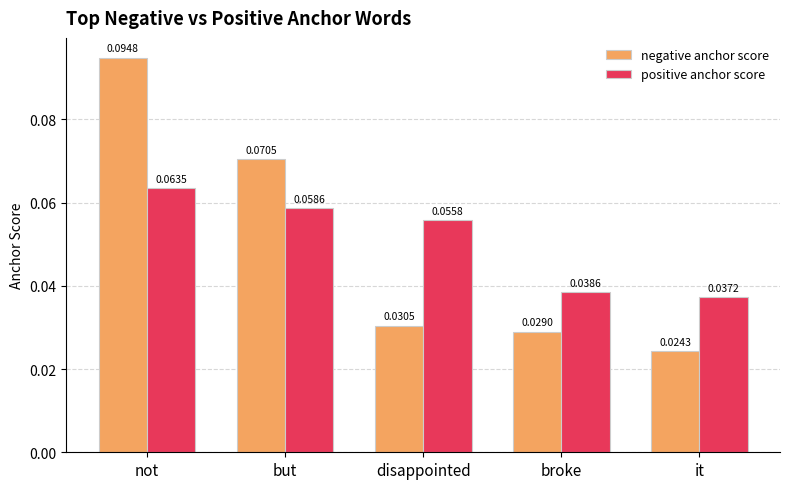

How many bars are there in total?

10